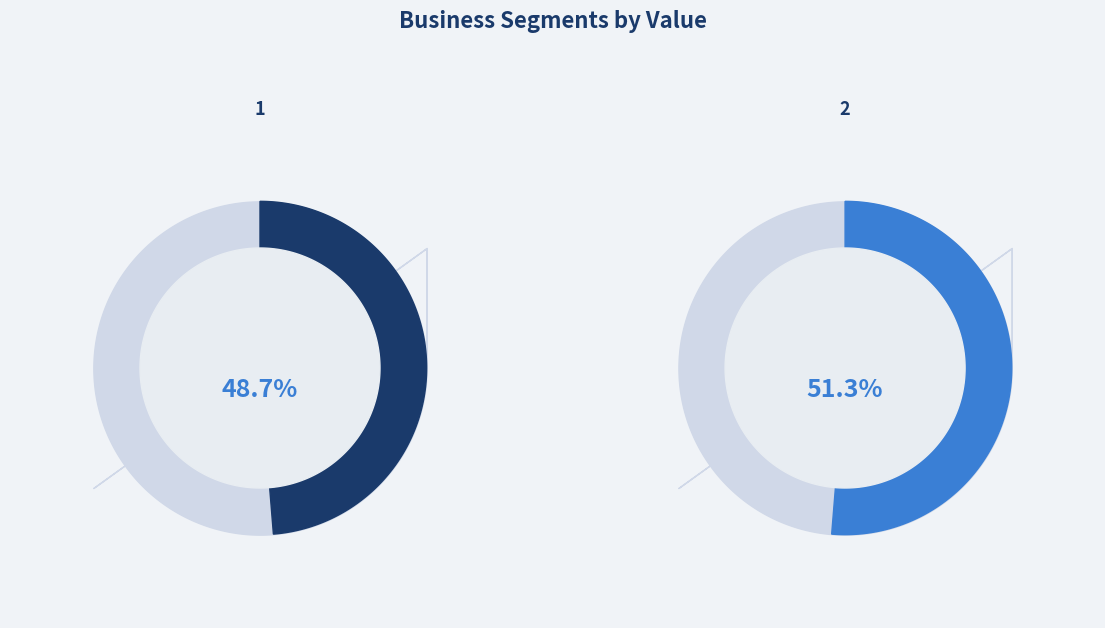

Count the number of slices in the pie.

2